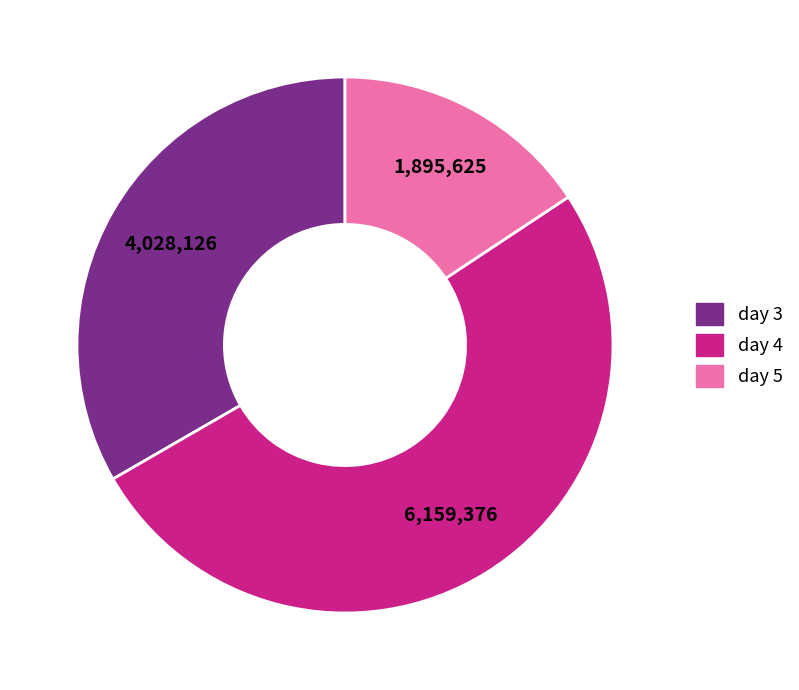

Is it true that day 3 is 45% of the pie?

False